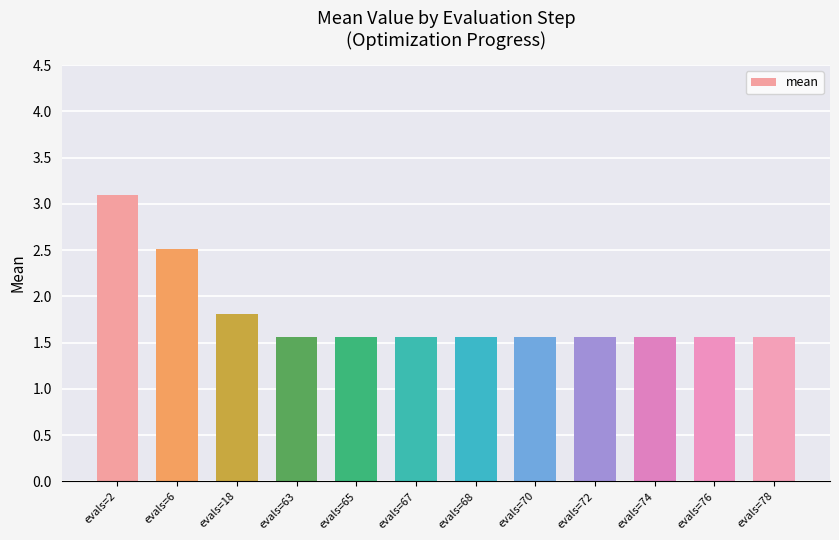

At which label is the value closest to 2?

evals=18